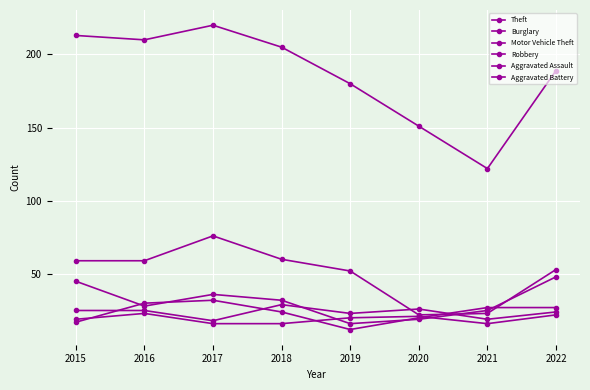

What is the difference between the maximum and minimum values in the Aggravated Battery series?

7